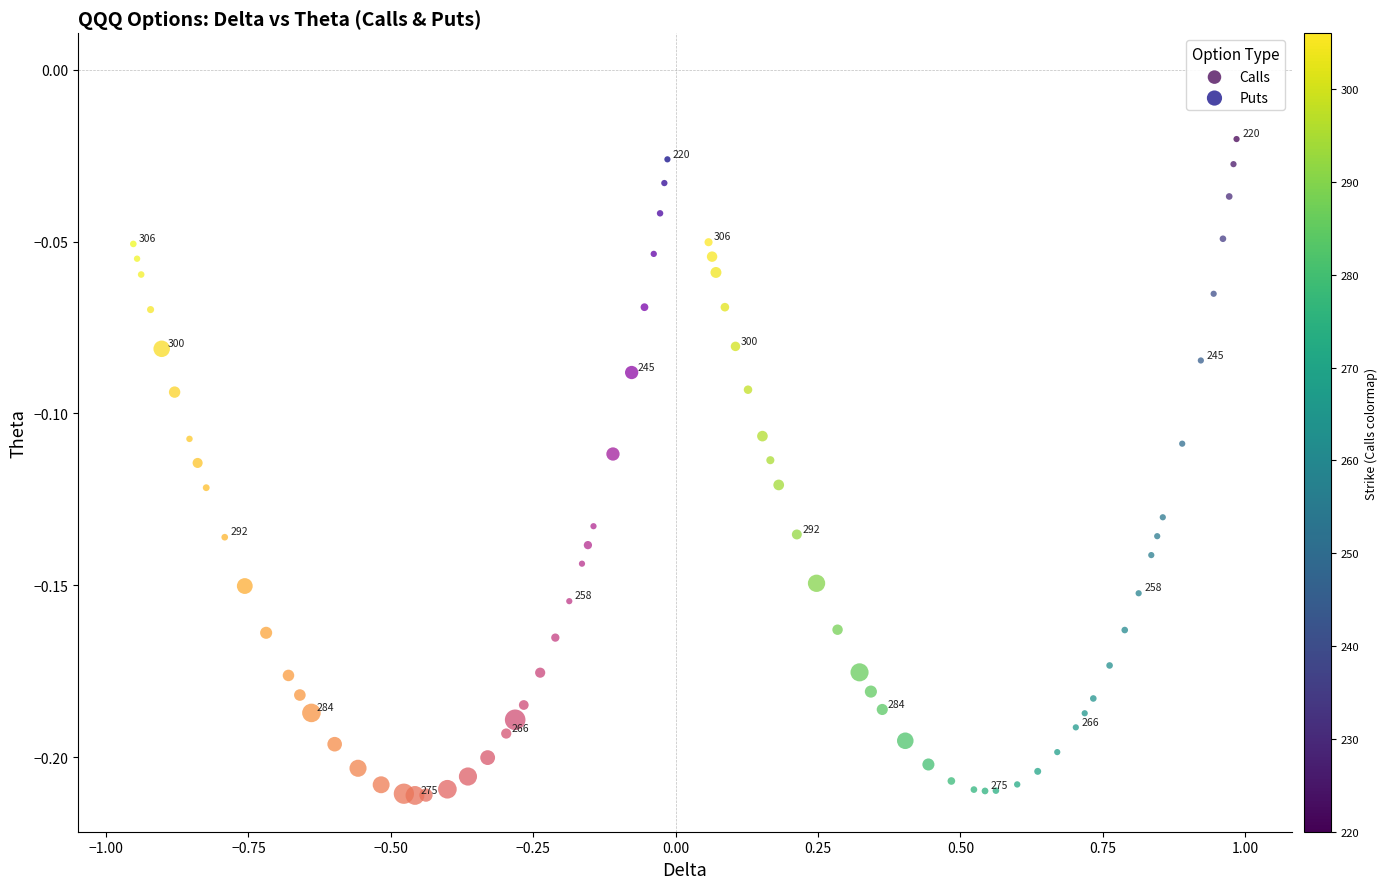

What are all the series names shown in the legend?

Calls, Puts